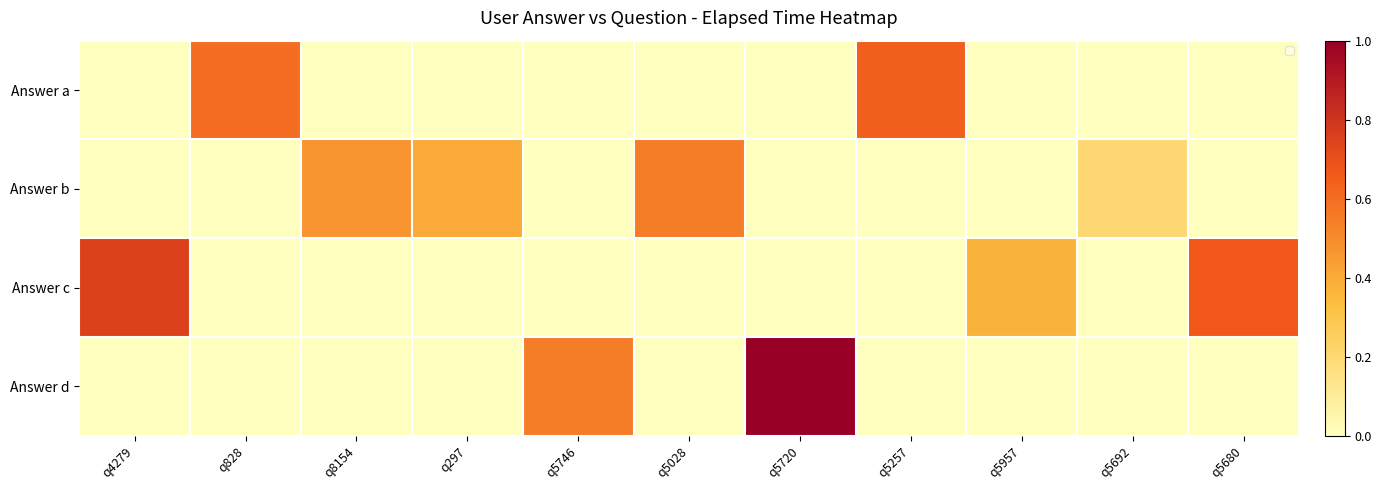

At how many categories does at least one series exceed 0?

11